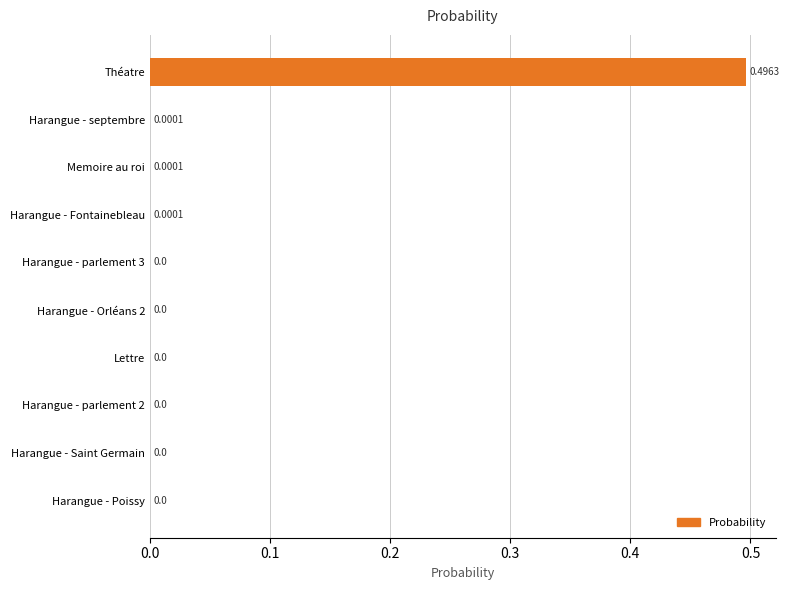

Which has a higher value, Harangue - parlement 2 or Memoire au roi?

Memoire au roi